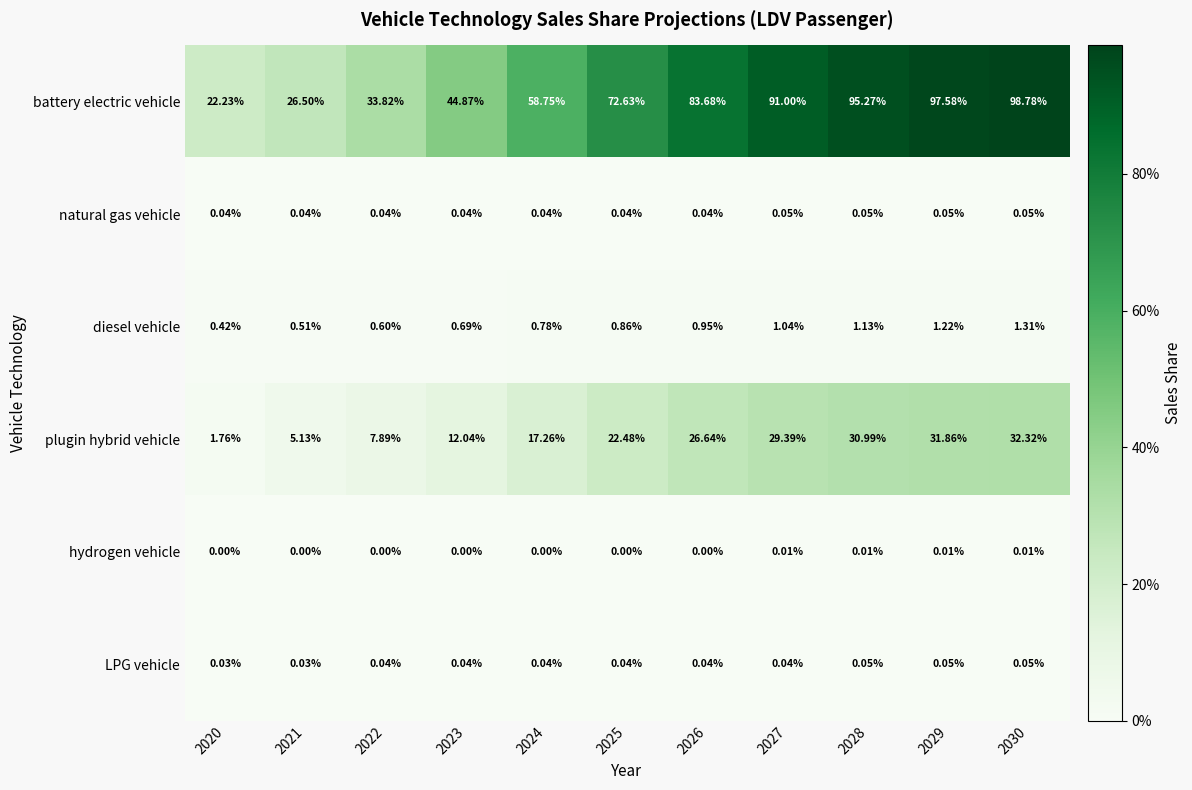

At which category is the sum across all series the highest?

2030